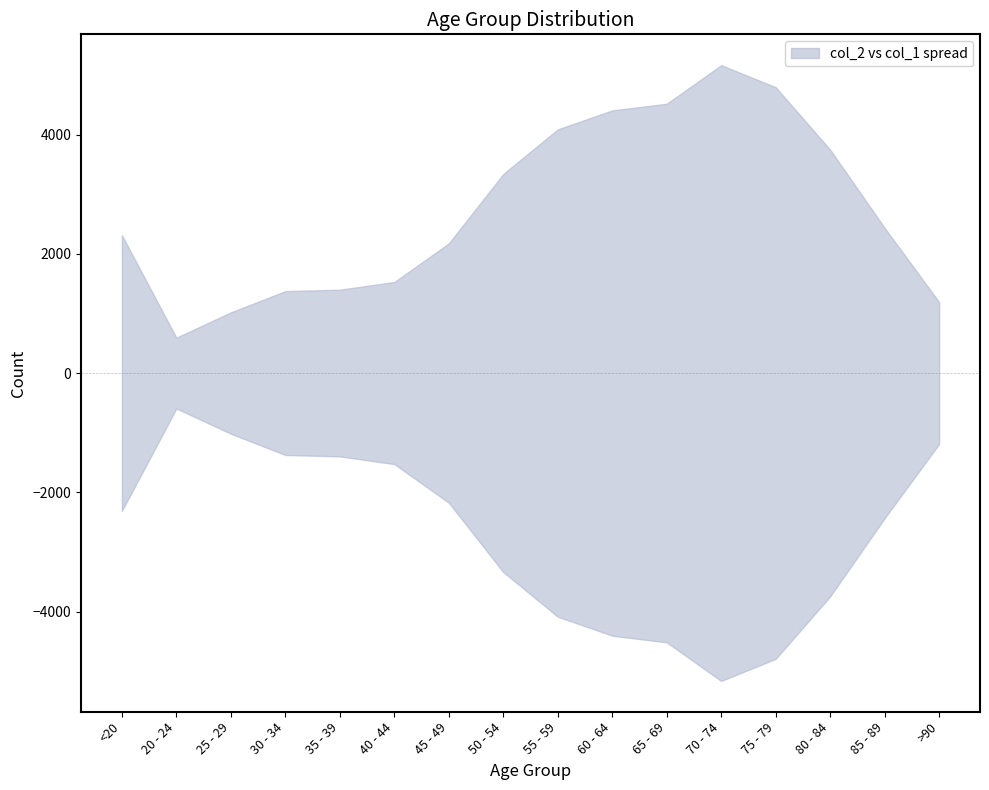

What is the label of the 1st point from the right?

>90